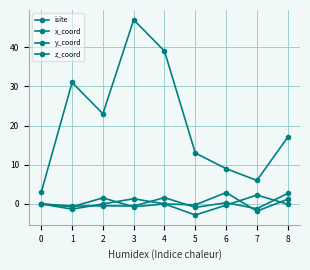

Is this an area chart (filled region under the line)?

No